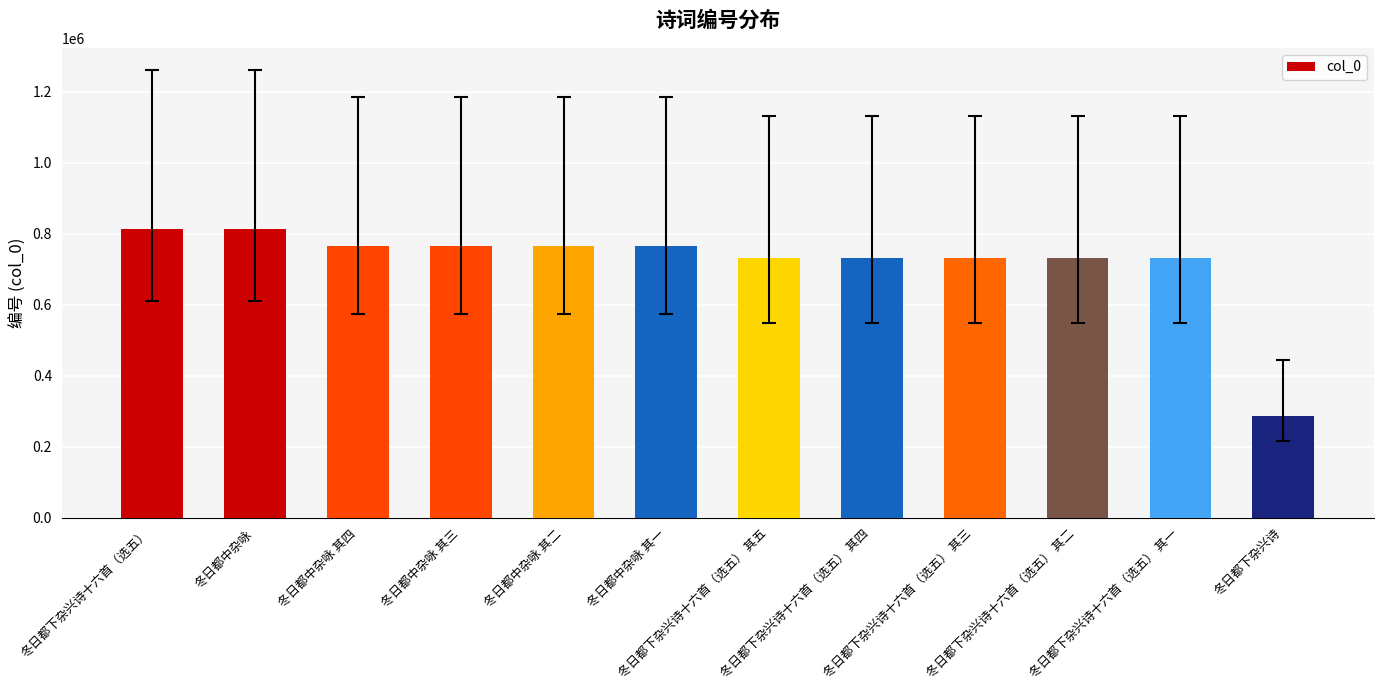

The value at 冬日都下杂兴诗十六首（选五） 其五 is 500428. True or false?

False